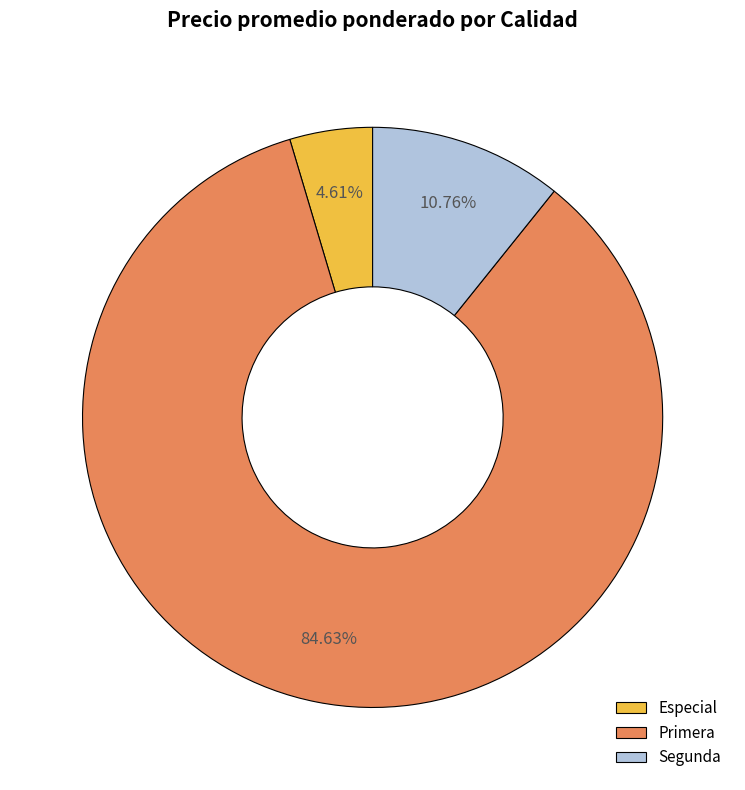

Is there a majority slice in this chart?

Yes